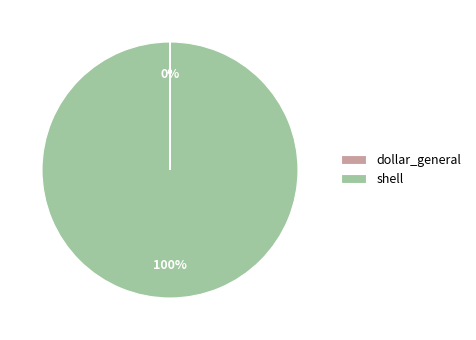

What is the largest slice in the pie chart?

shell